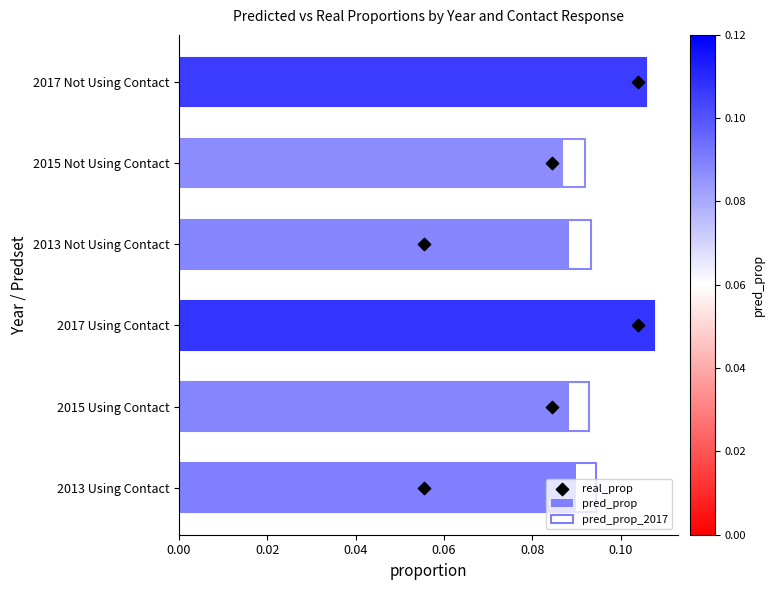

What are all the series names shown in the legend?

pred_prop, pred_prop_2017, real_prop